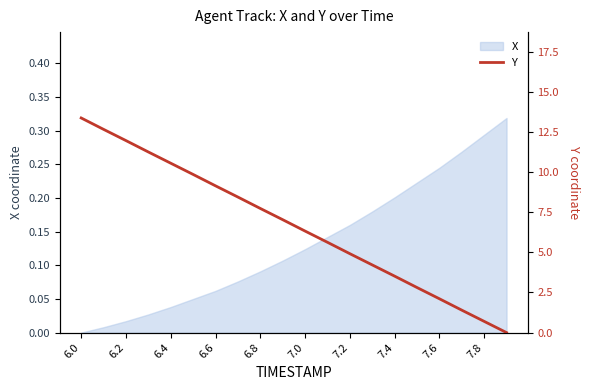

The X series shows 0.3 at 7.4. True or false?

False